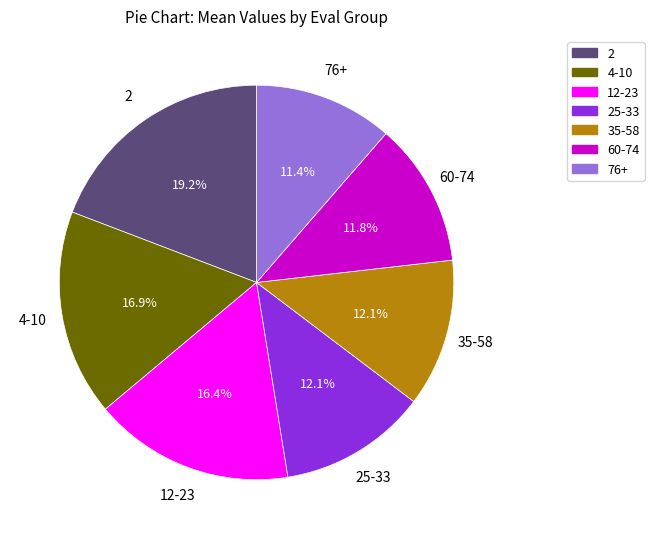

Count the number of slices in the pie.

7